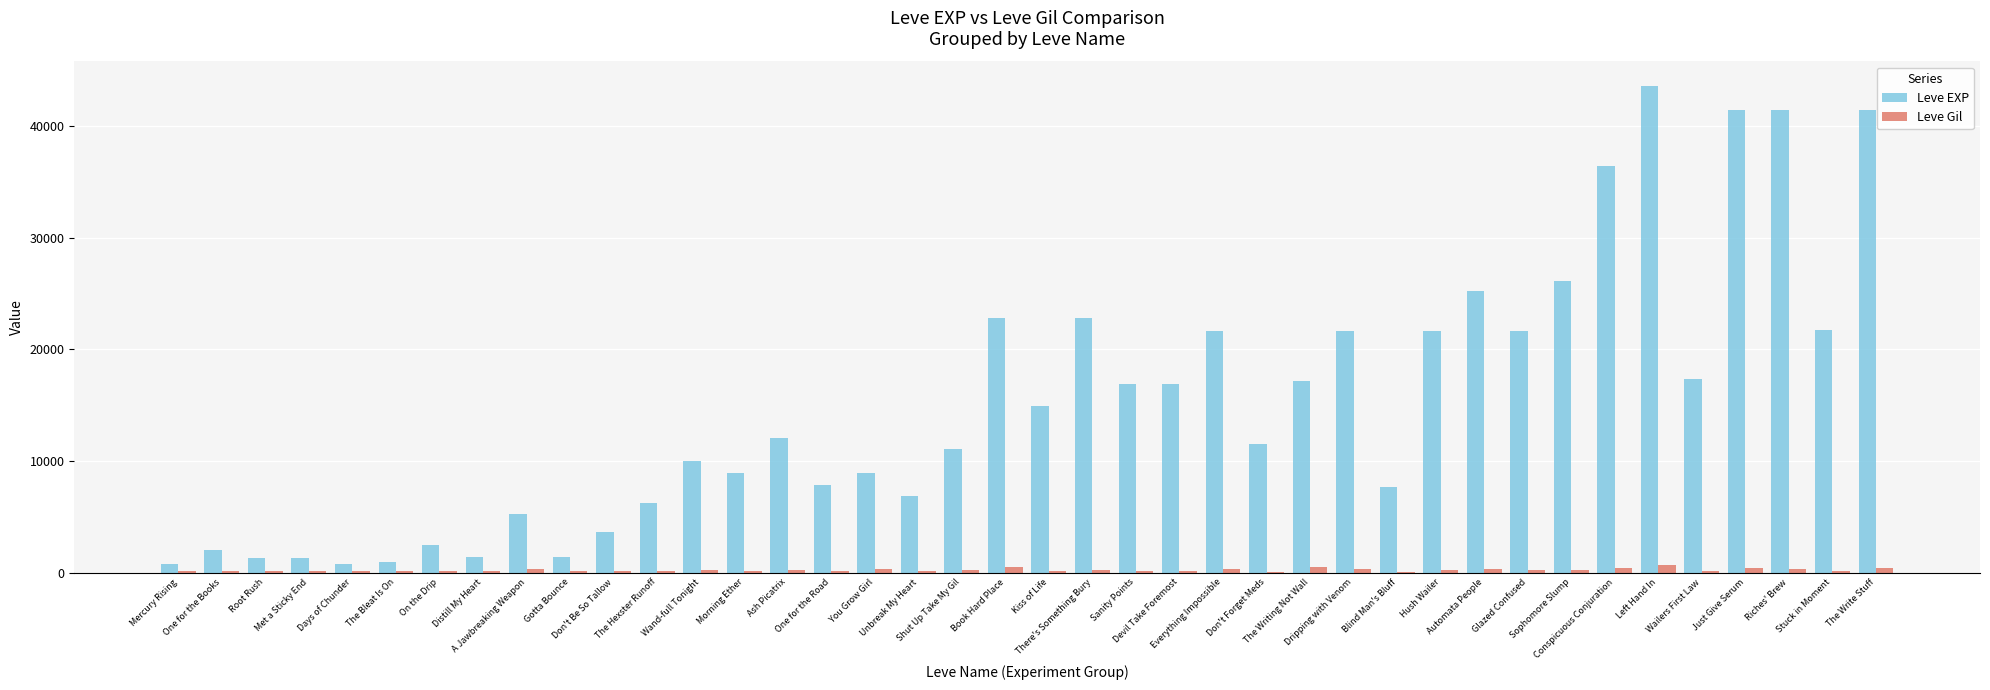

Are the bars grouped side by side (vs. stacked)?

Yes